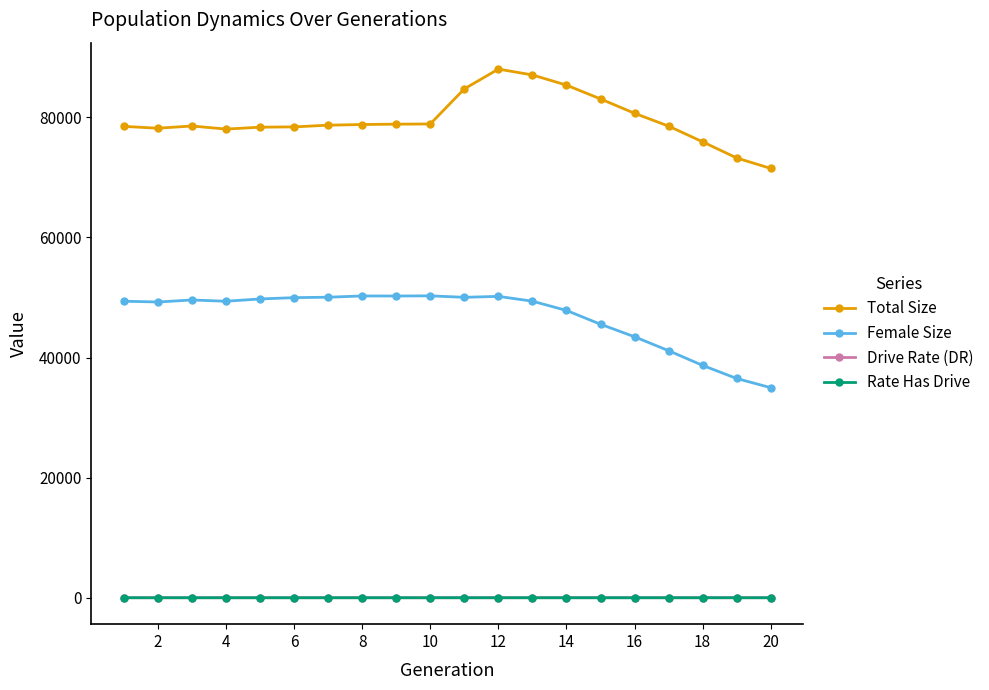

True or false: Female Size has more than 2 points higher than both neighbors.

True